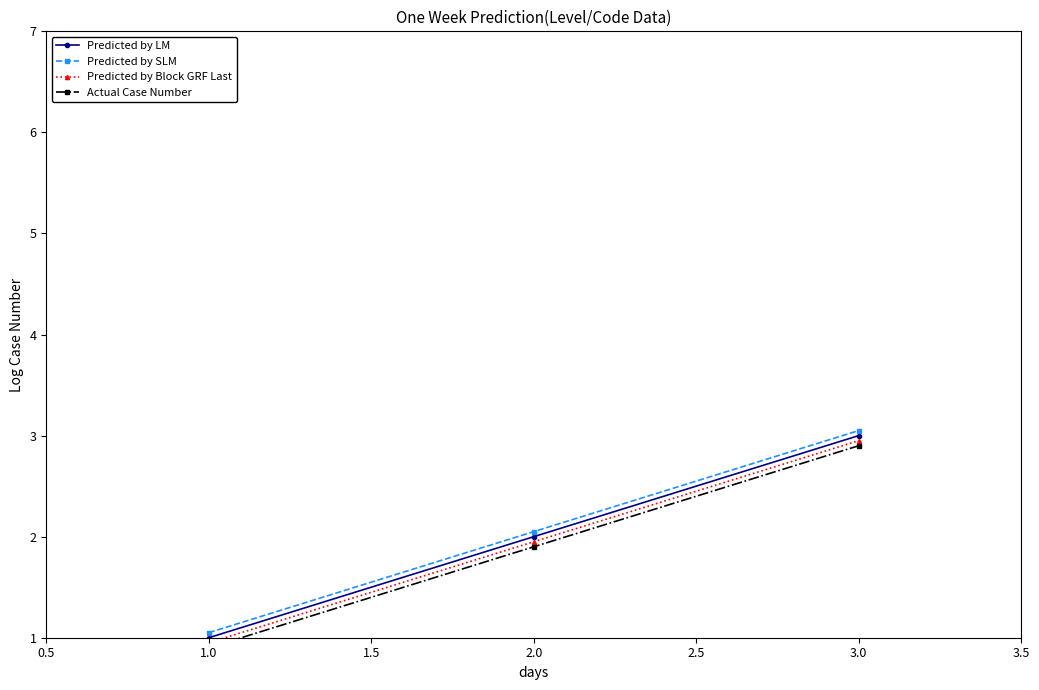

List the labels in order of Predicted by SLM value, smallest first.

1.0, 2.0, 3.0